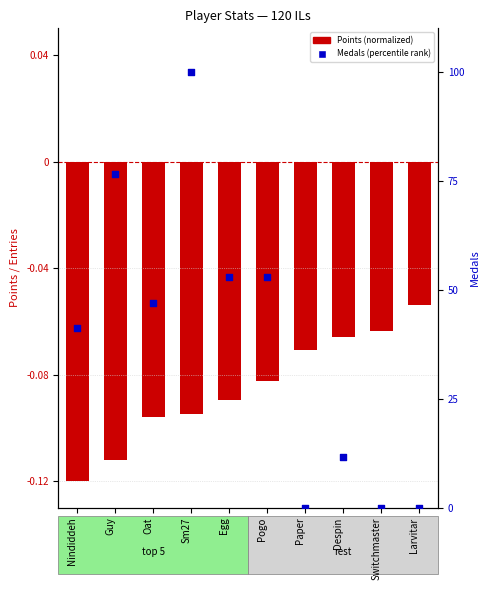

Which series reaches the minimum Y coordinate?

log10 ratio (Points normalized)